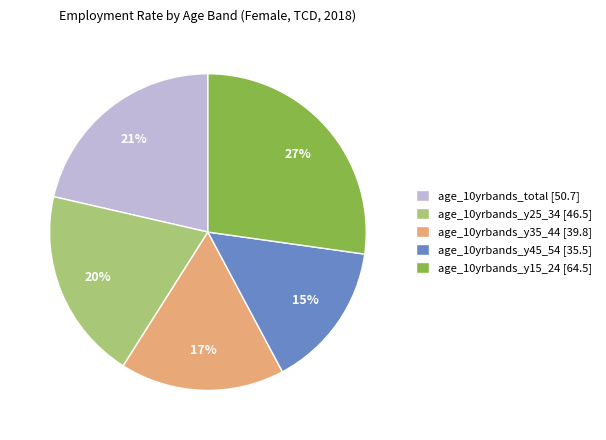

Rank the categories by value from highest to lowest.

age_10yrbands_y15_24, age_10yrbands_total, age_10yrbands_y25_34, age_10yrbands_y35_44, age_10yrbands_y45_54